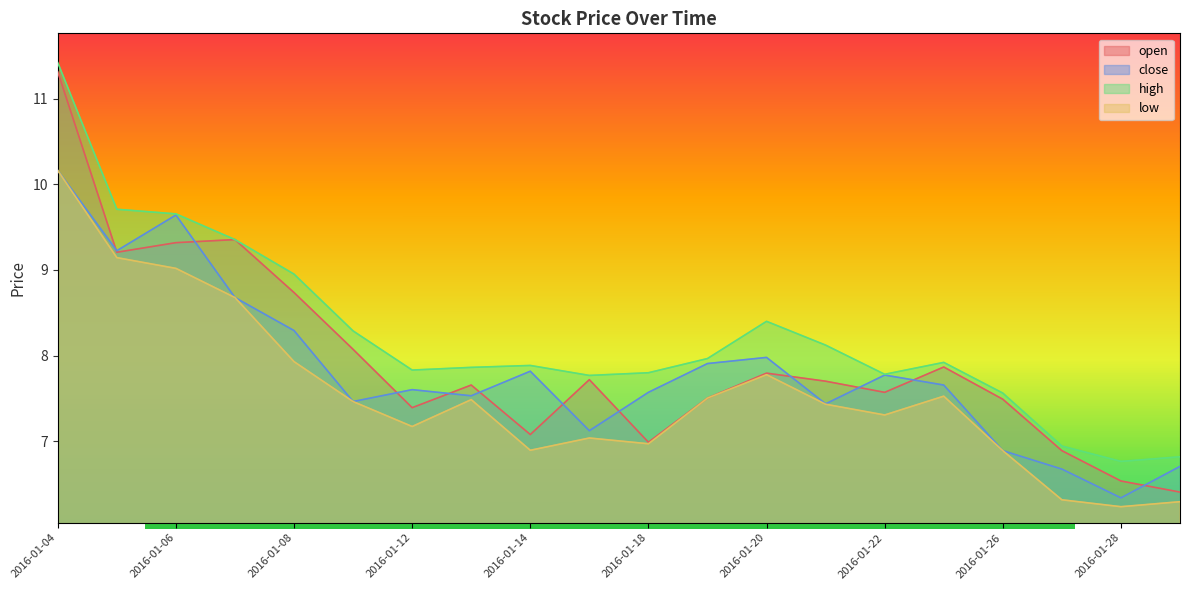

What is the difference between the open values at 2016-01-25 and 2016-01-28?

1.3